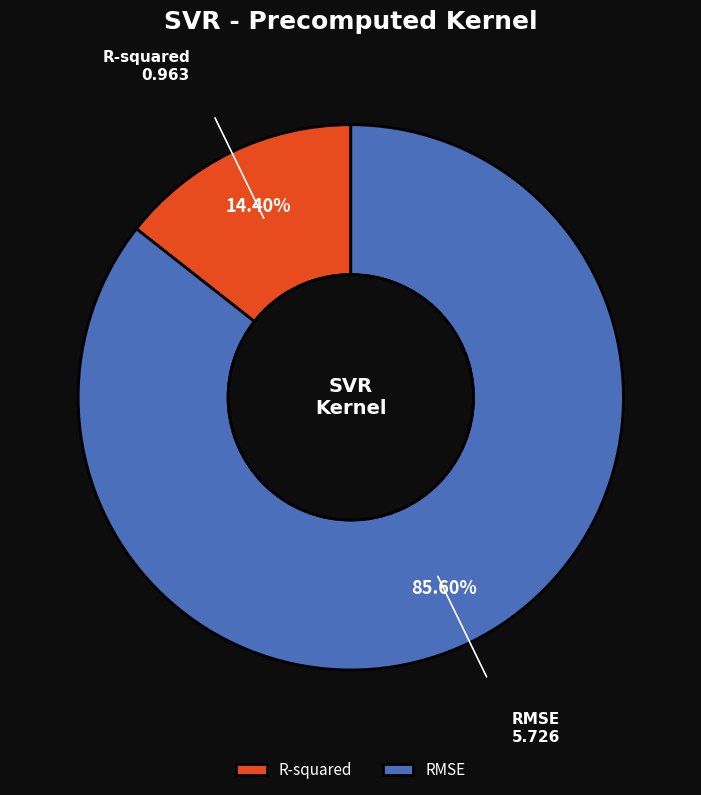

Does R-squared represent more than half of the total?

No